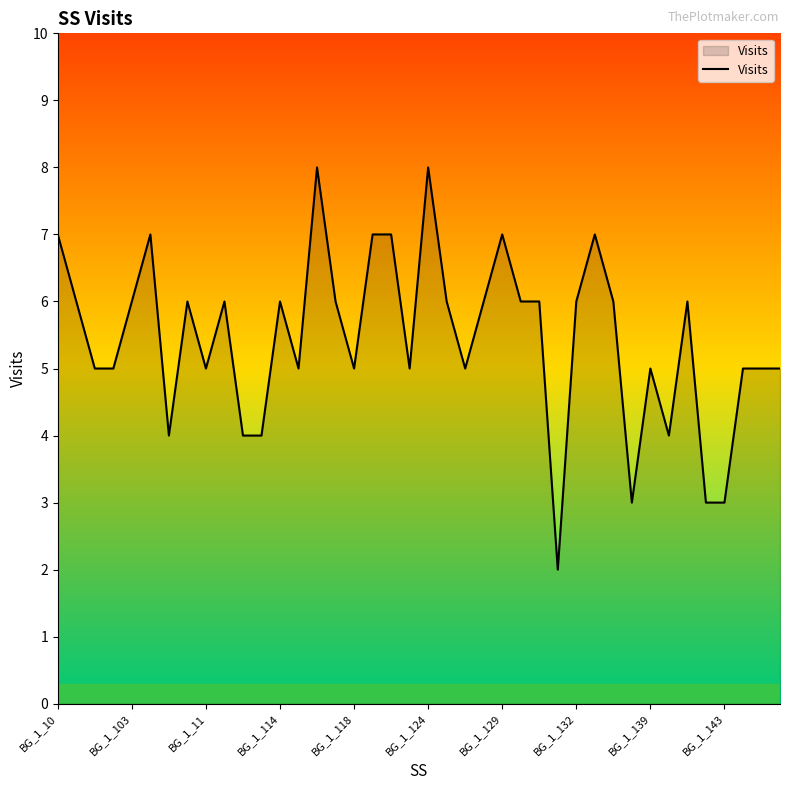

Does the chart display data point markers on the line(s)?

No